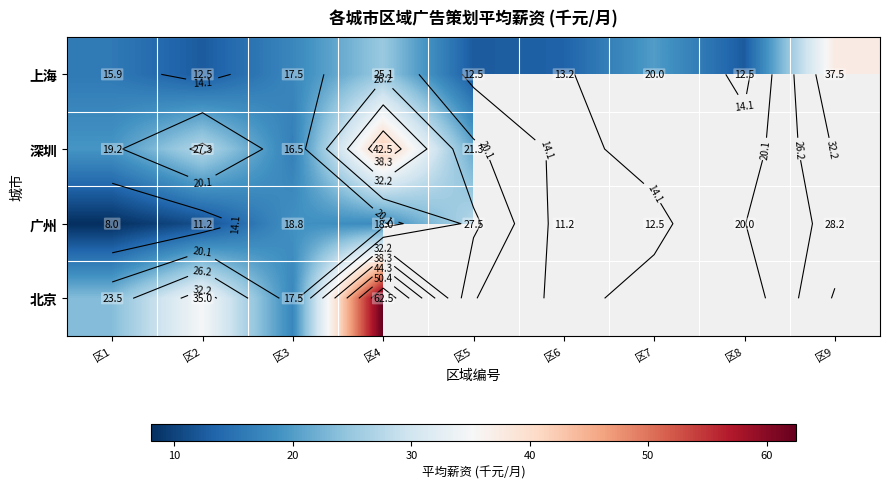

What is the maximum value shown in the chart?

62.5